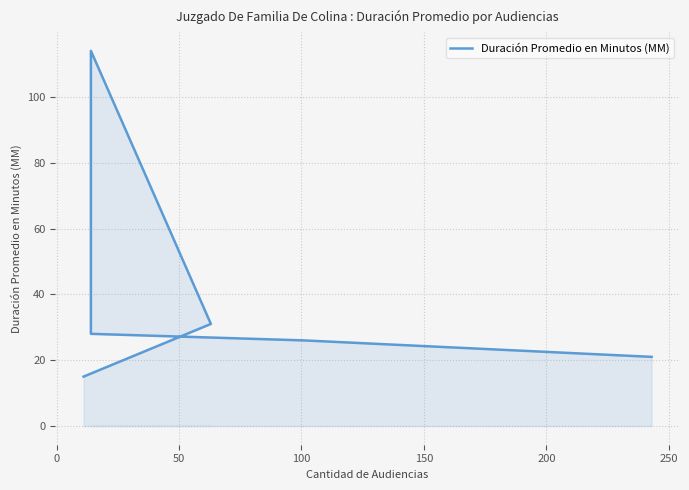

How many lines are shown in the chart?

1